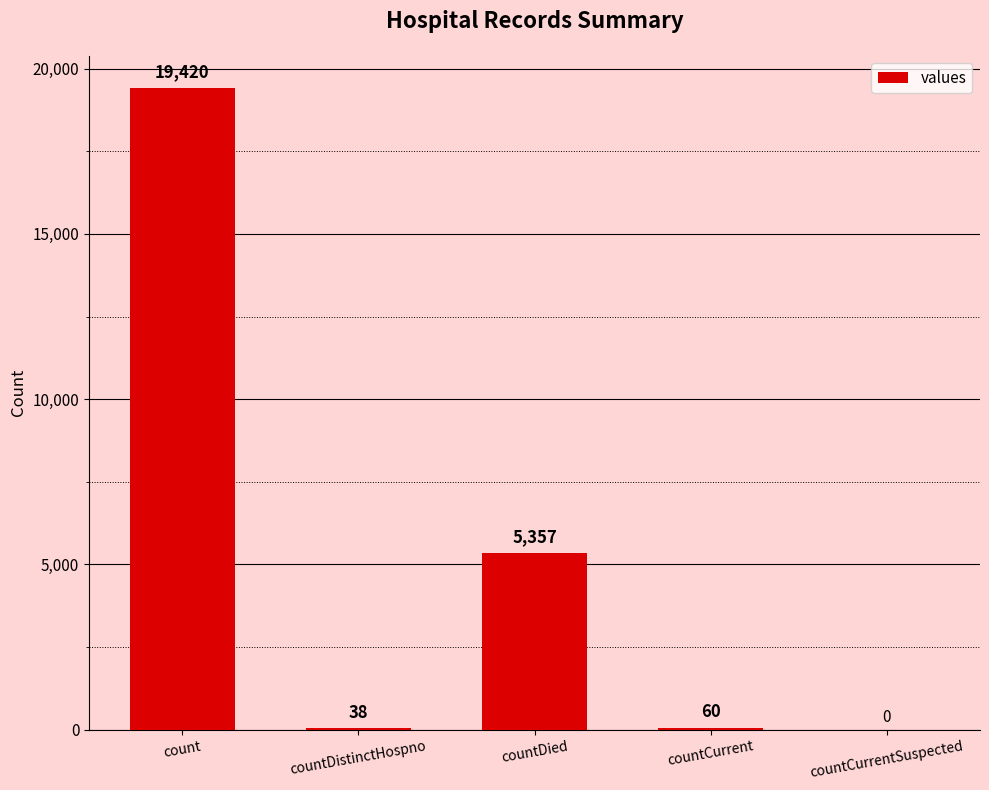

Which category has the highest value across all series?

count